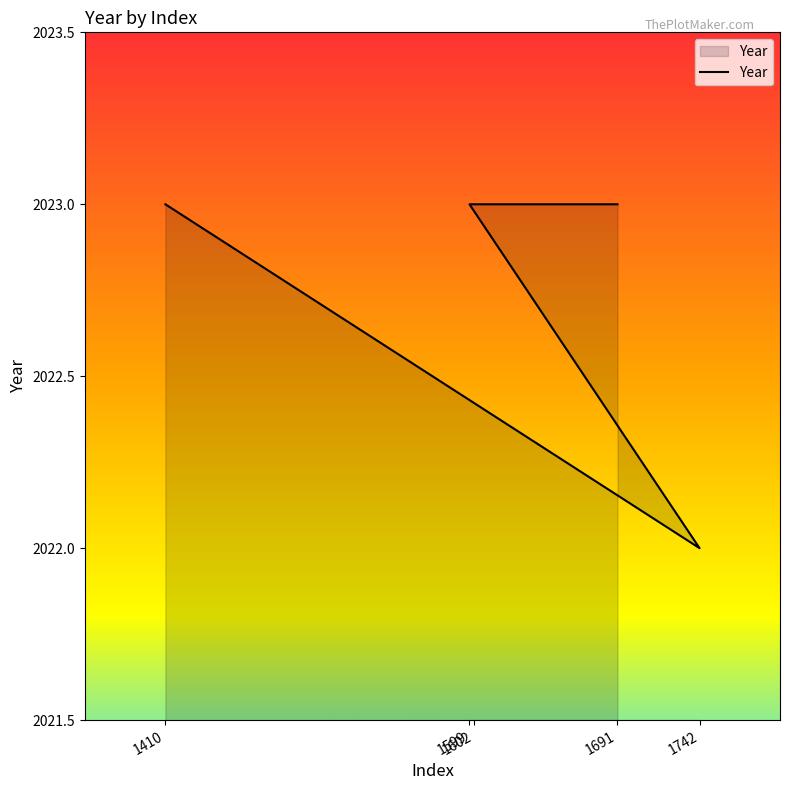

How many interior local valleys (lower than both neighbors) does the data have?

1